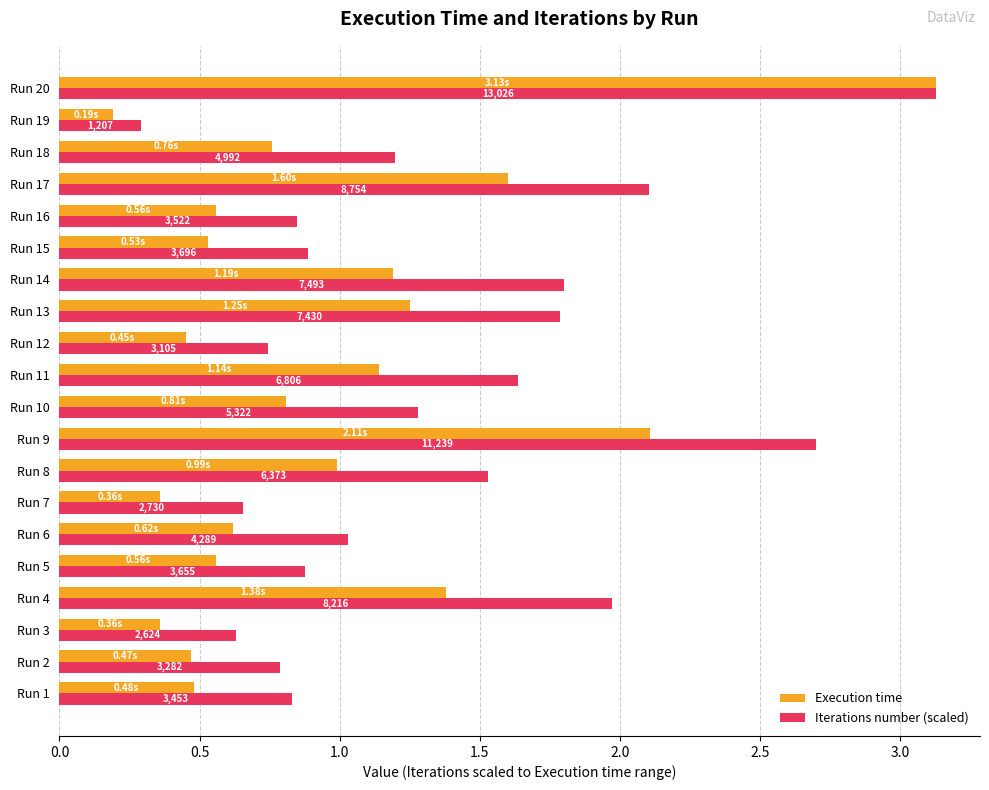

What are all the series names shown in the legend?

Execution time, Iterations number (scaled)